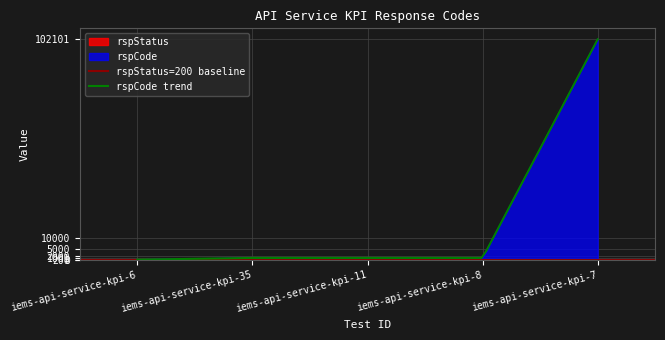

What is the approximate value at iems-api-service-kpi-11?

1001